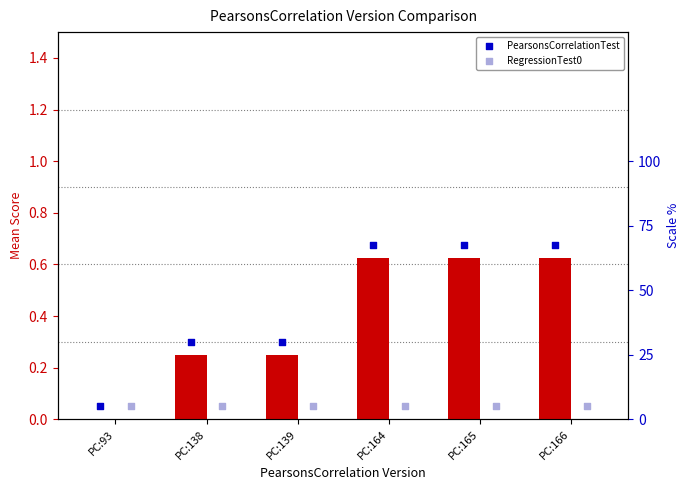

Which series reaches the maximum Y coordinate?

PearsonsCorrelationTest marker